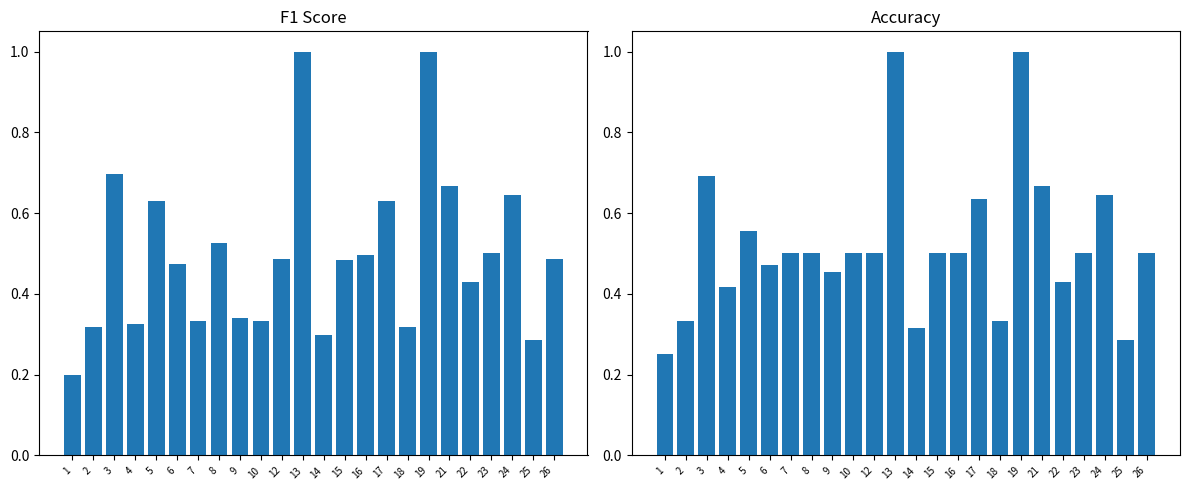

What is the sum of all accuracy values?

12.5